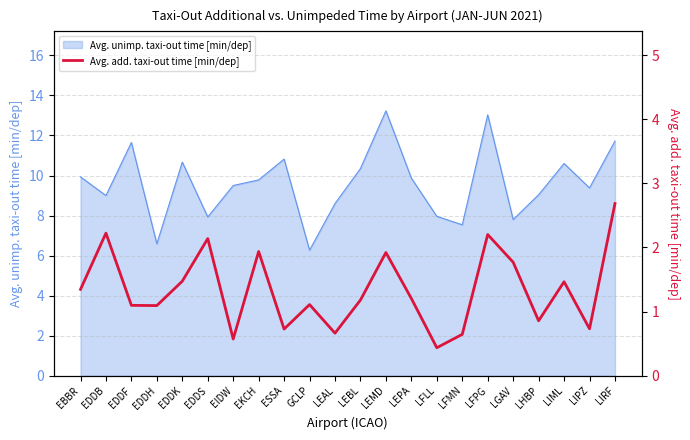

What is the label of the 18th point from the left?

LGAV